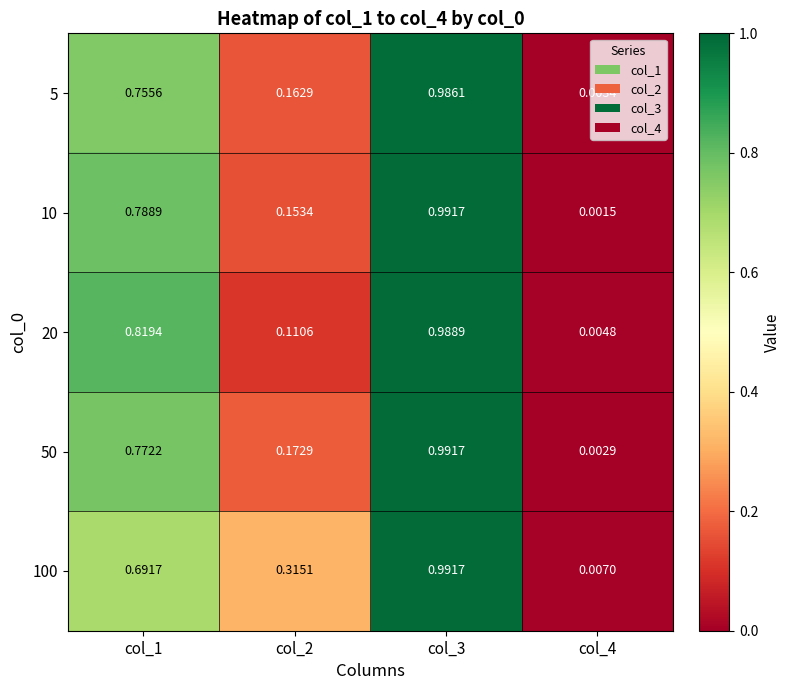

Is the value of 5 at col_3 greater than the value of 10 at col_1?

Yes